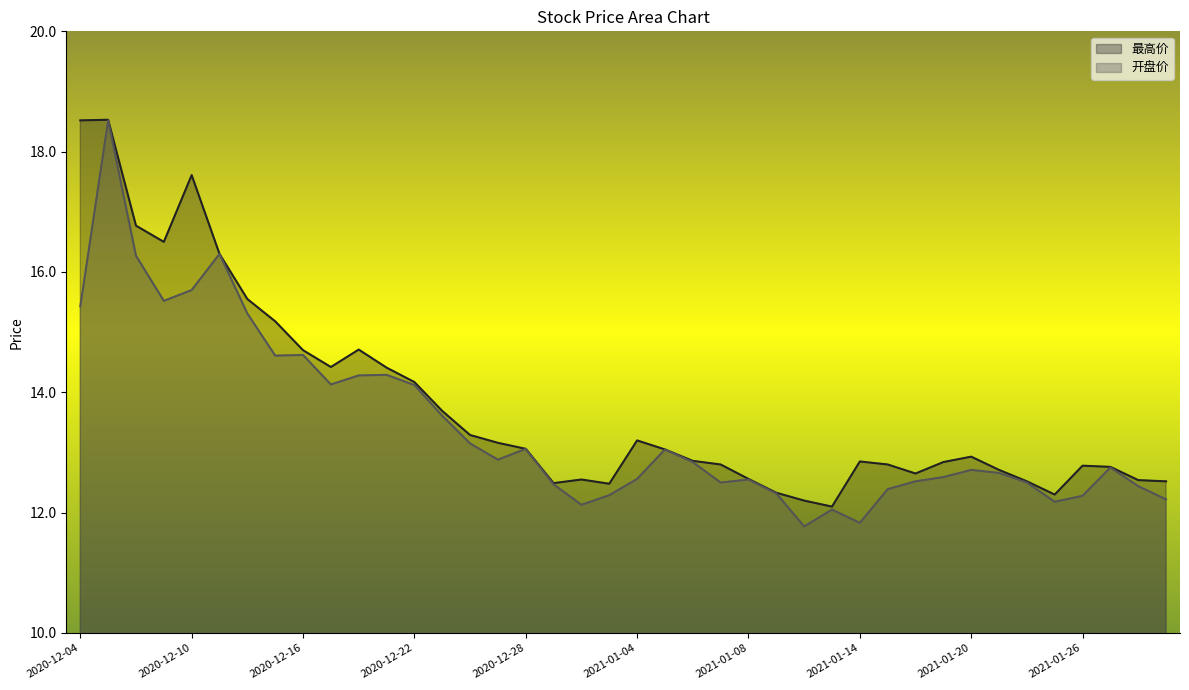

True or false: 开盘价 has a value of 12.8 at 2021-01-06.

True